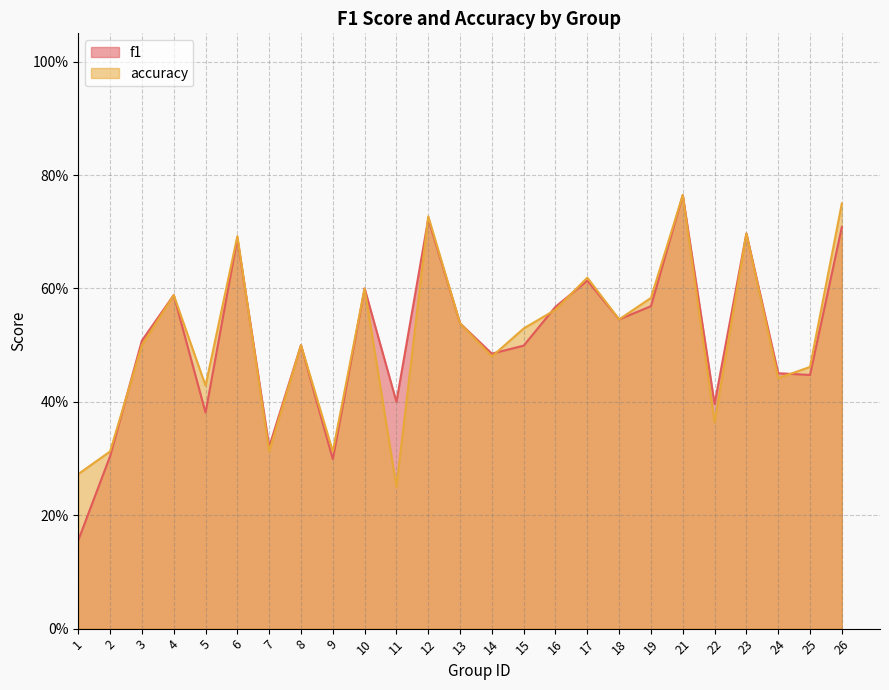

What are all the series names shown in the legend?

f1, accuracy